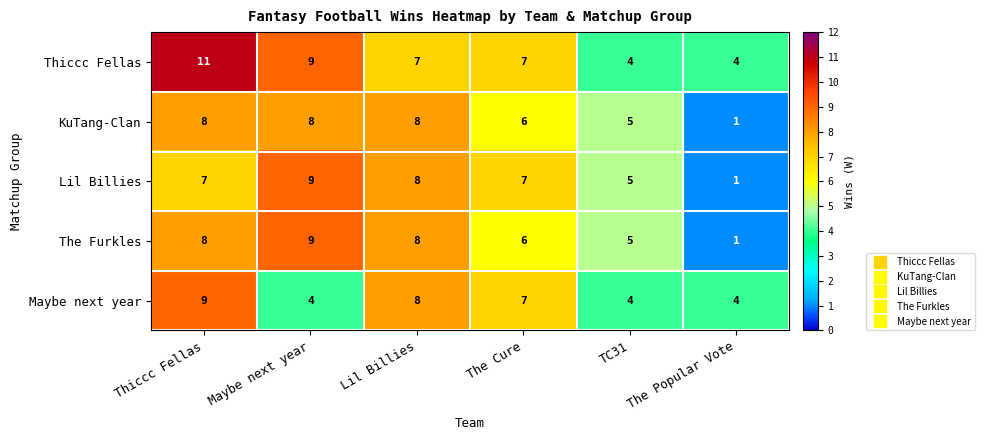

What is the maximum value shown in the chart?

11